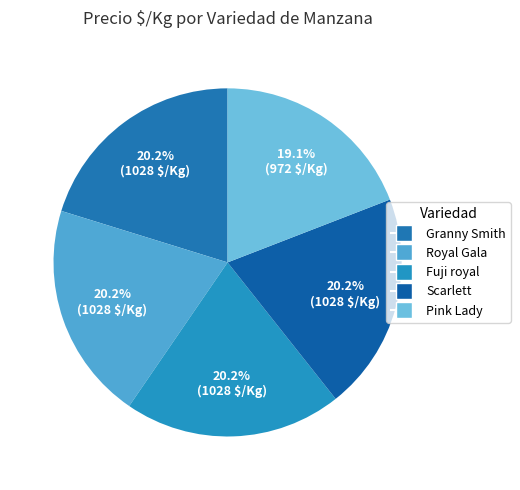

What is the ratio of the value at Royal Gala to the value at Pink Lady?

1.1